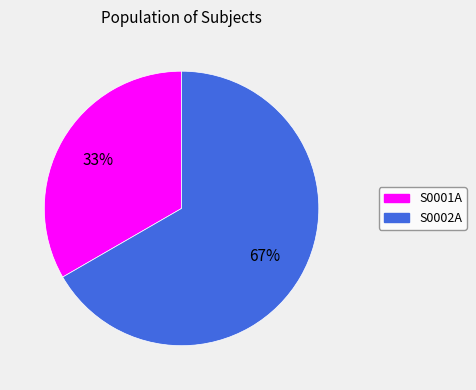

Is there any slice that represents more than half of the pie?

Yes